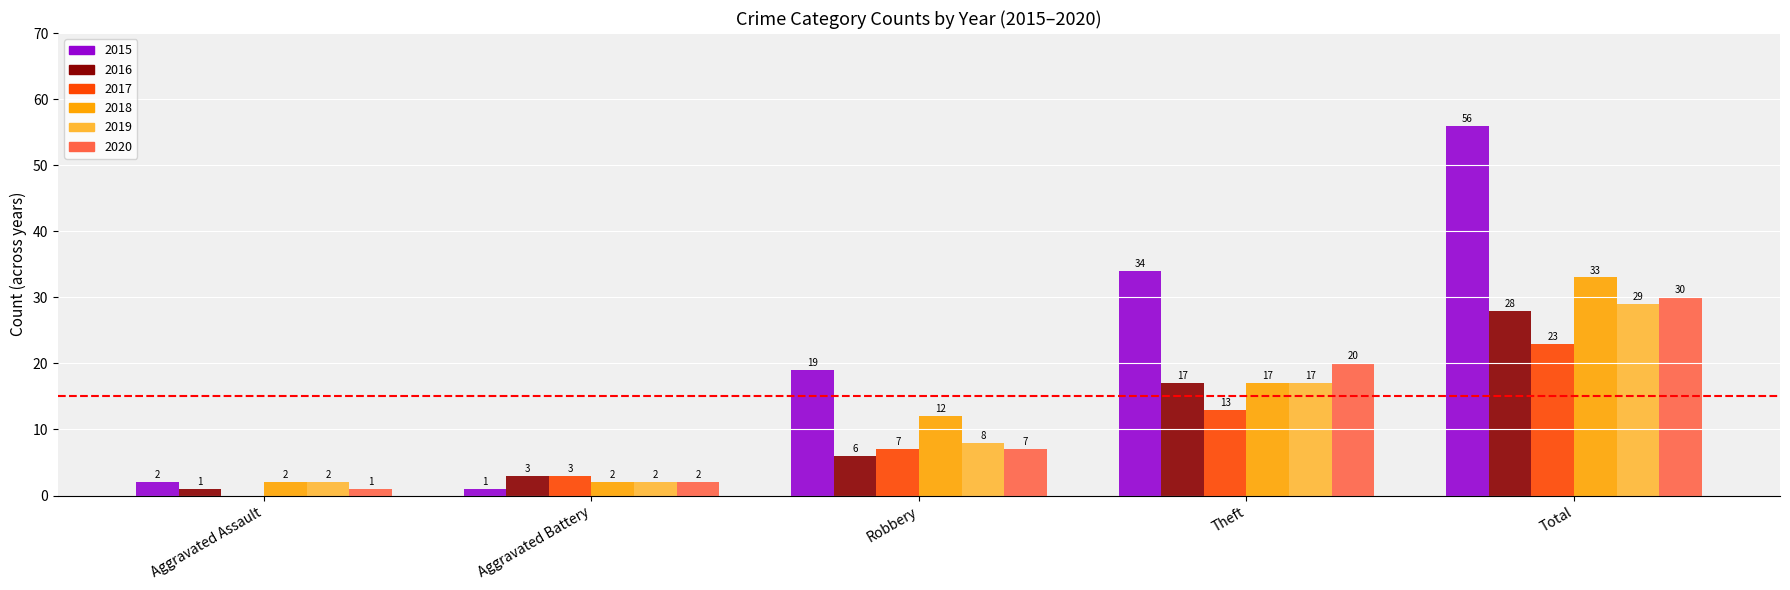

What is the spread (max minus min) of values at Aggravated Battery?

2